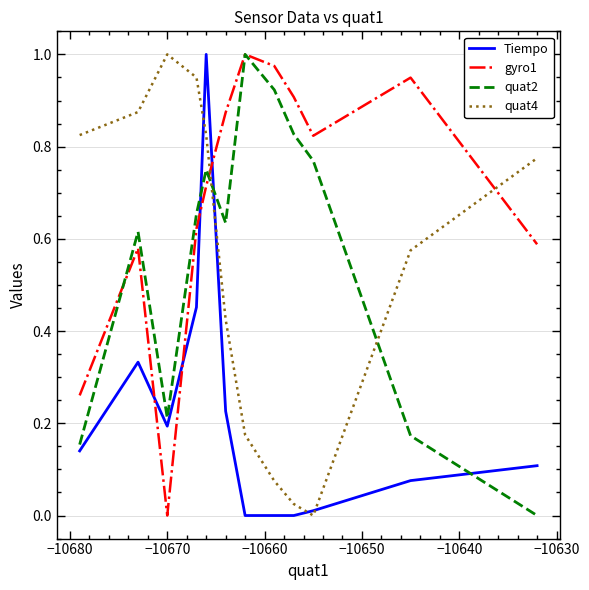

How many intersections are there between quat2 and quat4?

2